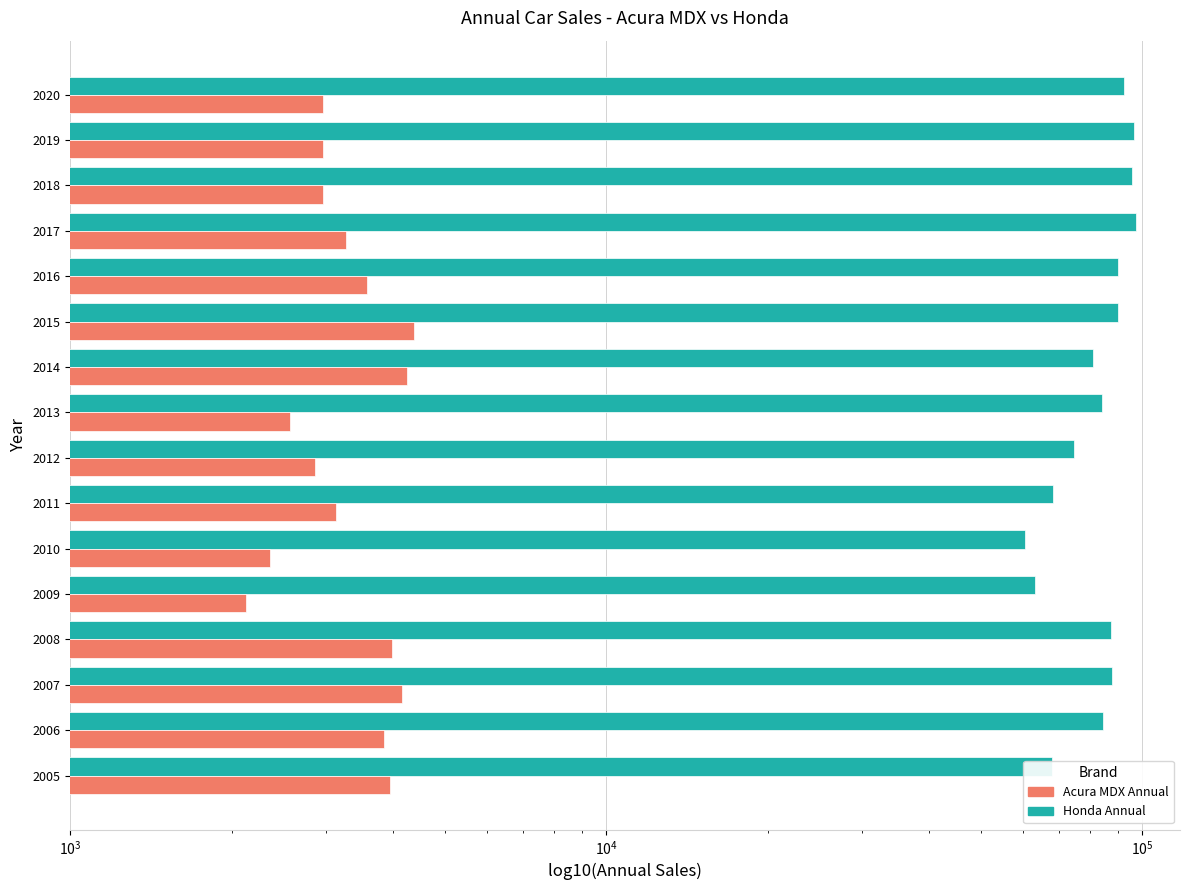

The value of Honda Annual at 2008 is 87343. True or false?

True